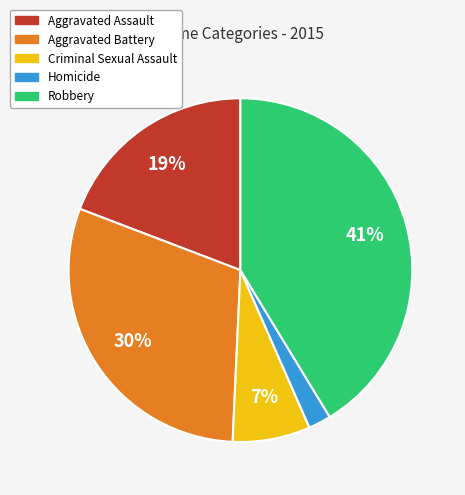

What is the smallest slice in the pie chart?

Homicide